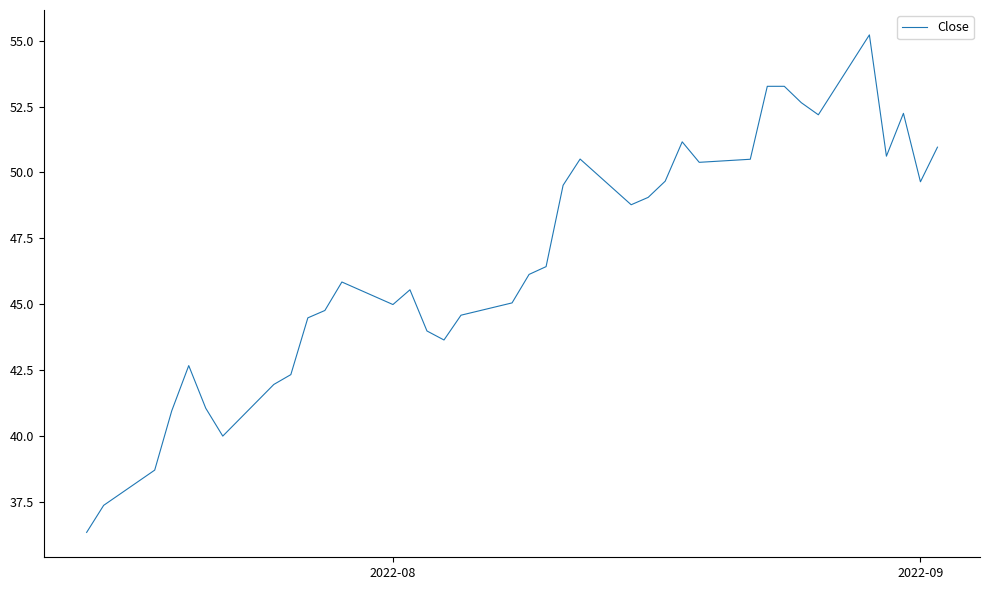

What is the difference between the maximum and minimum values?

18.9